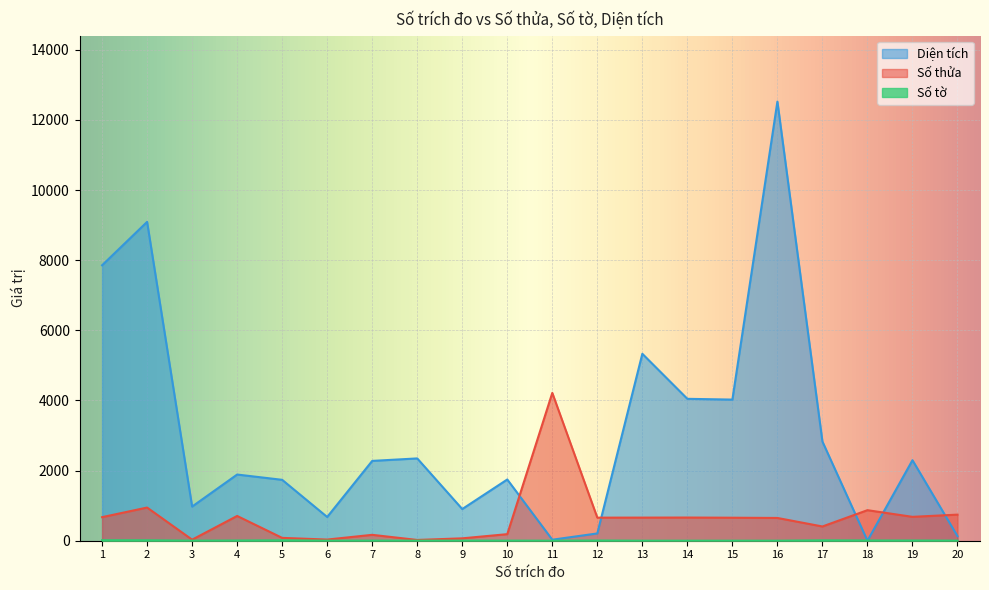

Where does the Số tờ series first go above 3?

1